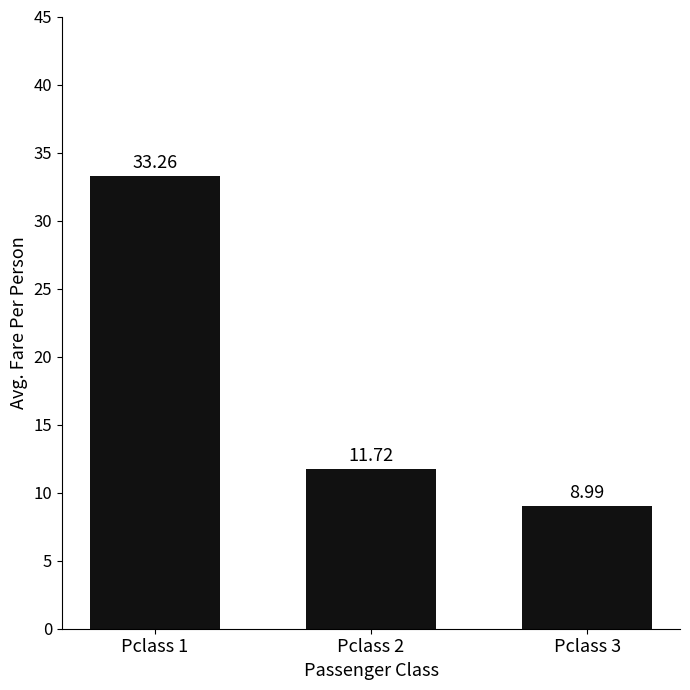

Rank the categories by value from lowest to highest.

Pclass 3, Pclass 2, Pclass 1